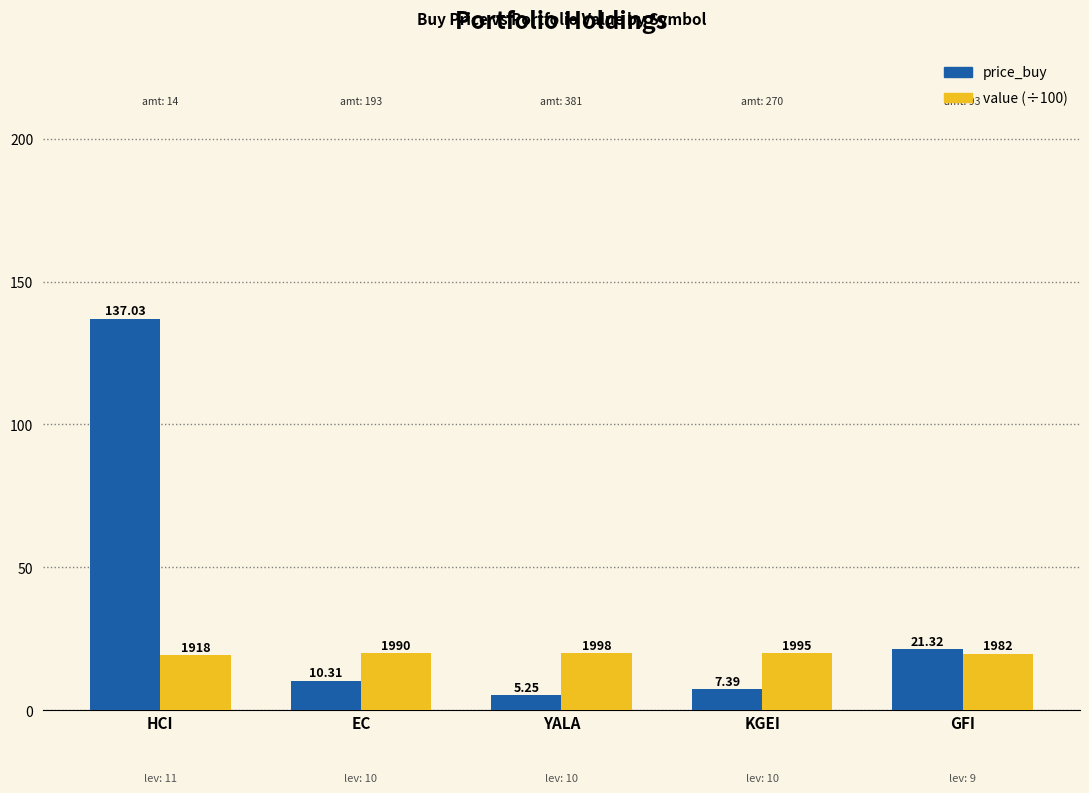

What is the difference between the price_buy values at YALA and GFI?

16.1